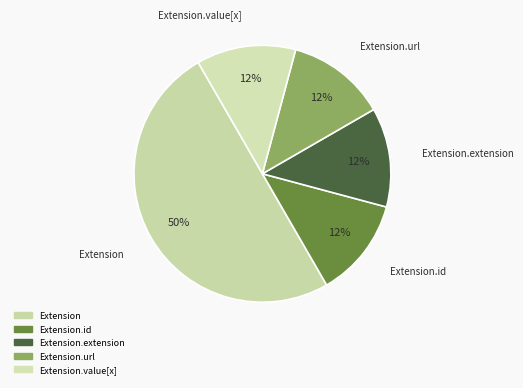

The Extension.url slice represents 12% of the pie. True or false?

True